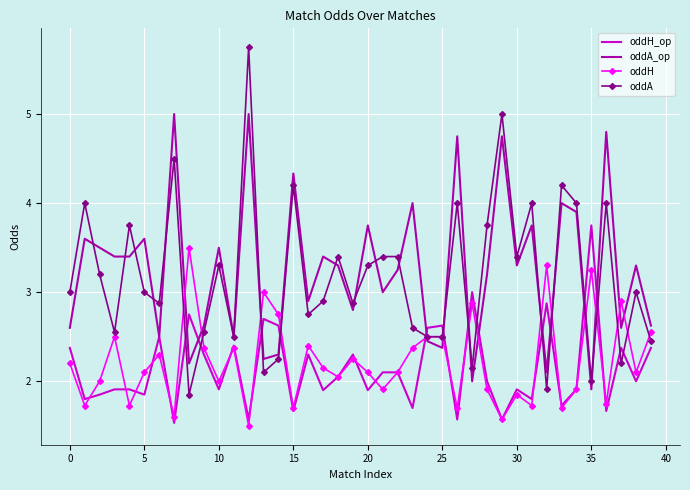

What is the minimum value shown in the chart?

1.5